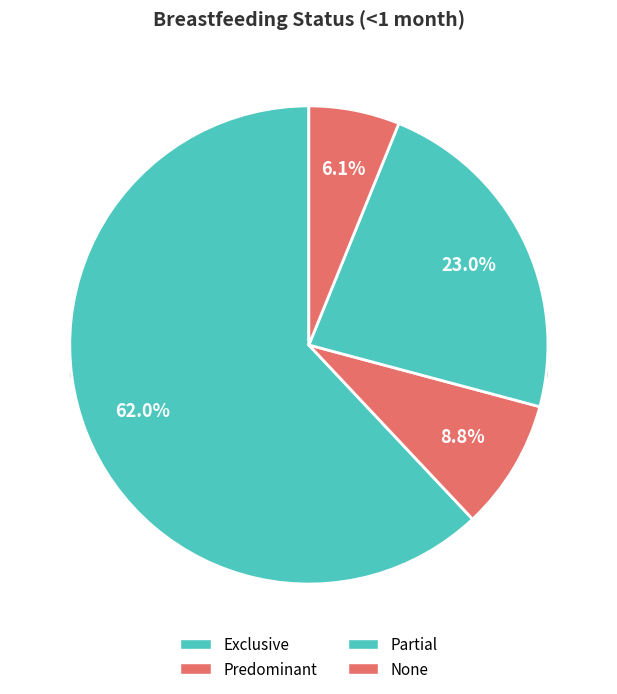

Is it true that Predominant is 1% of the pie?

False